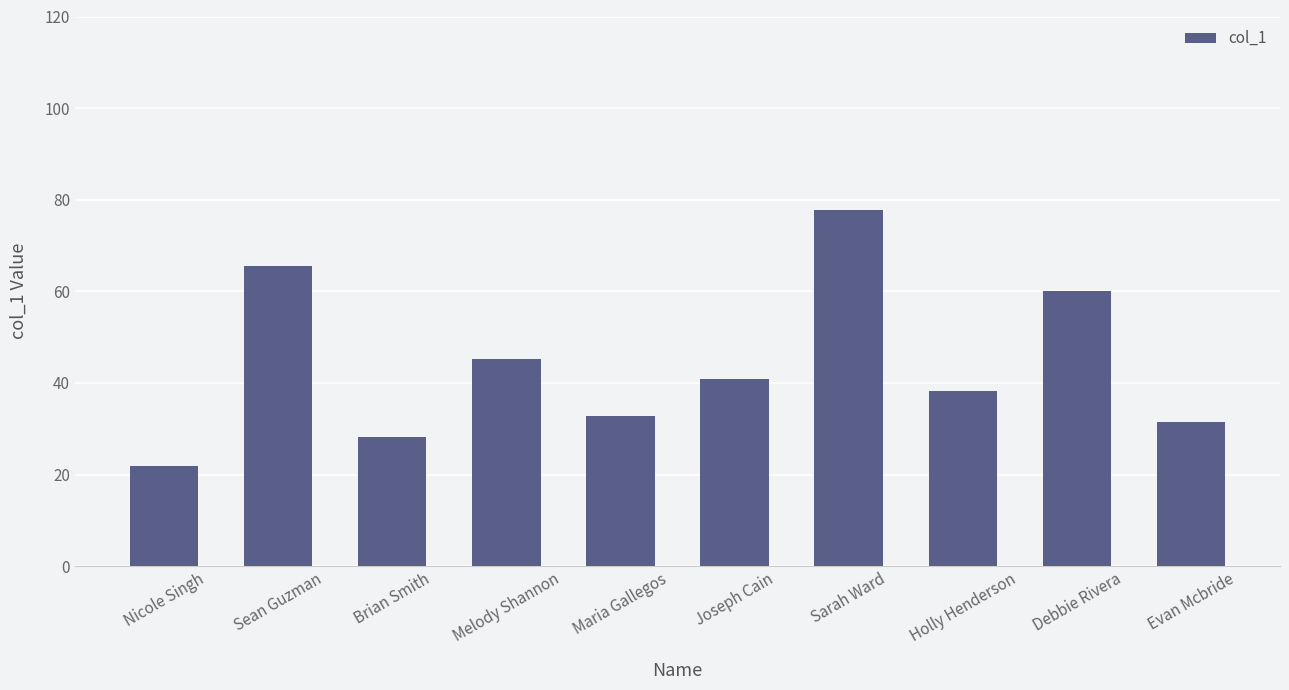

What is the maximum value shown in the chart?

77.9